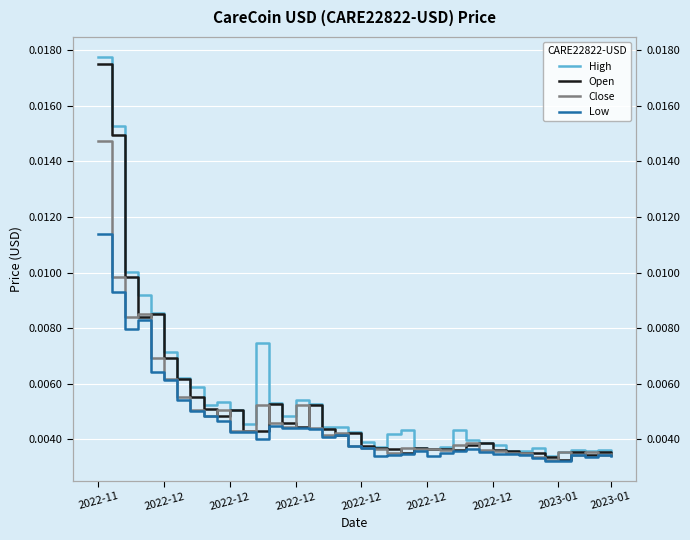

True or false: Open has a value of 0.0 at 26.

False